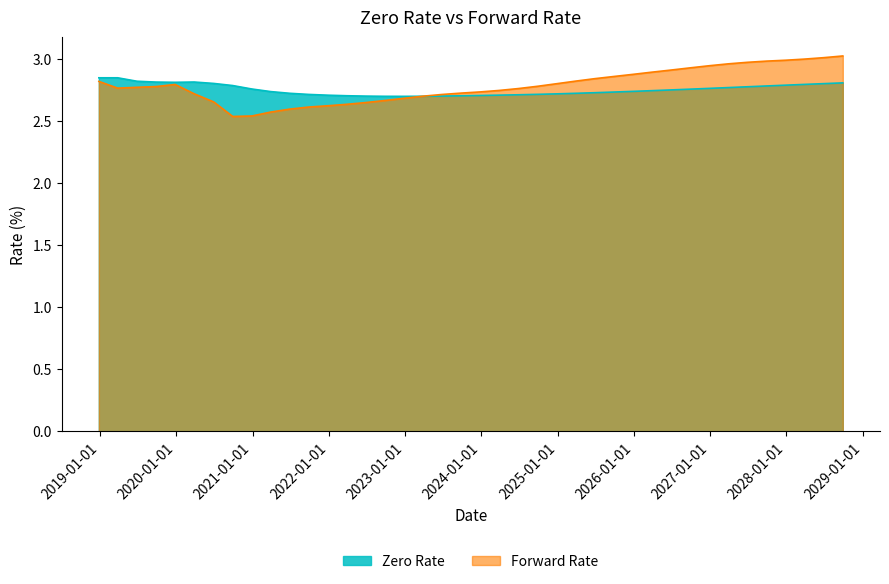

True or false: Forward Rate and Zero Rate cross at least once.

True